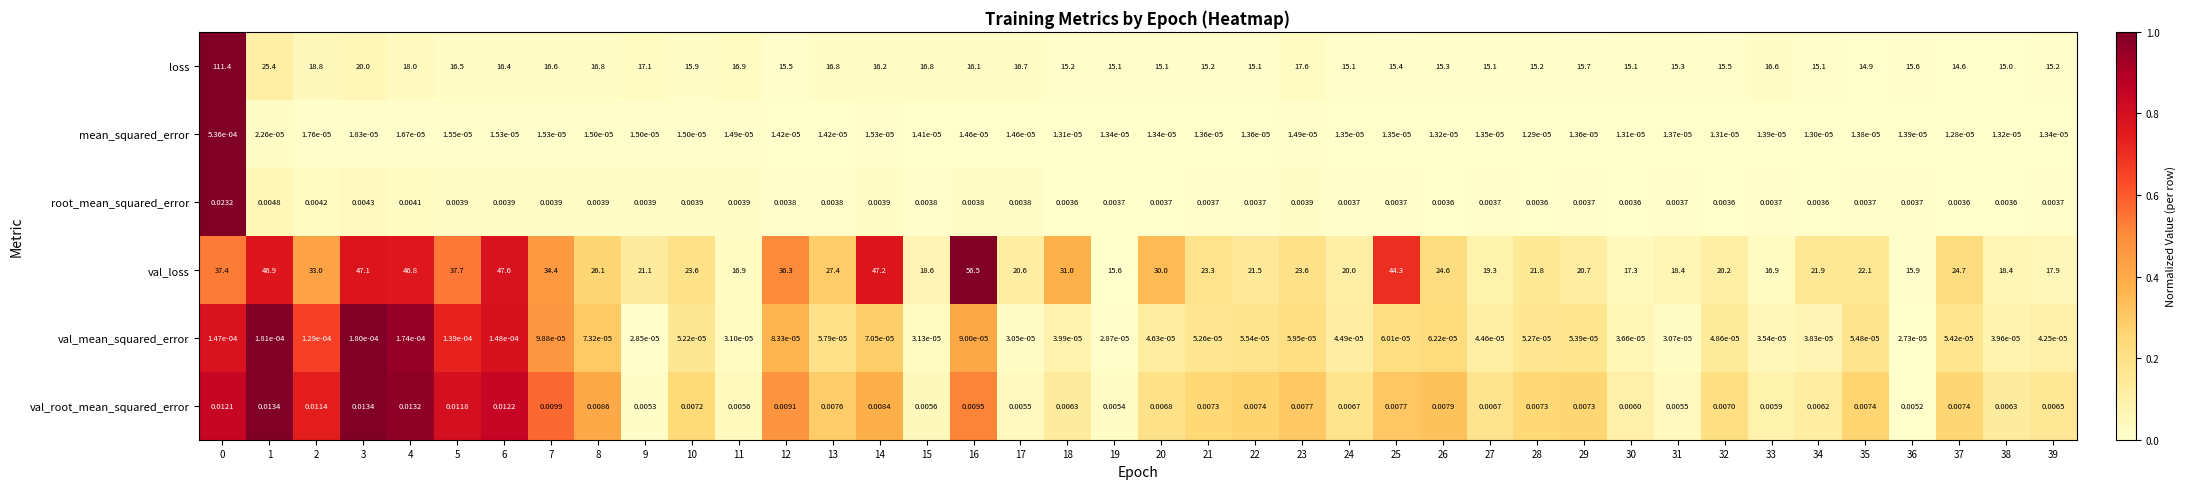

Which series has the largest total across all categories?

val_loss